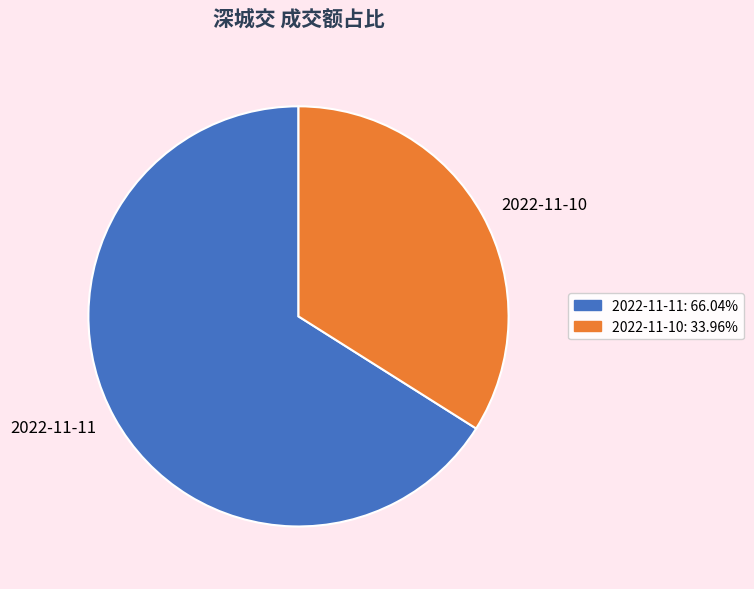

Which category has the smallest portion of the pie?

2022-11-10